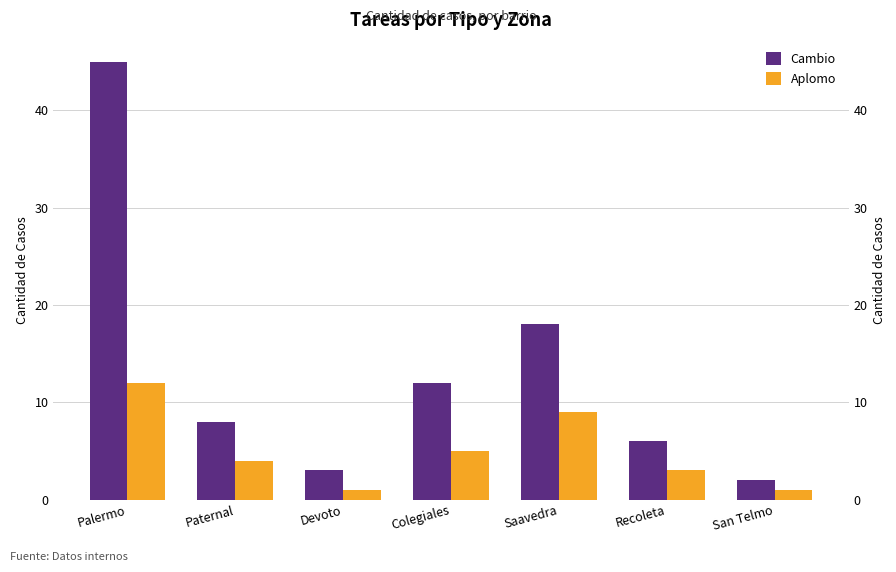

Which series has the widest spread of values?

Cambio